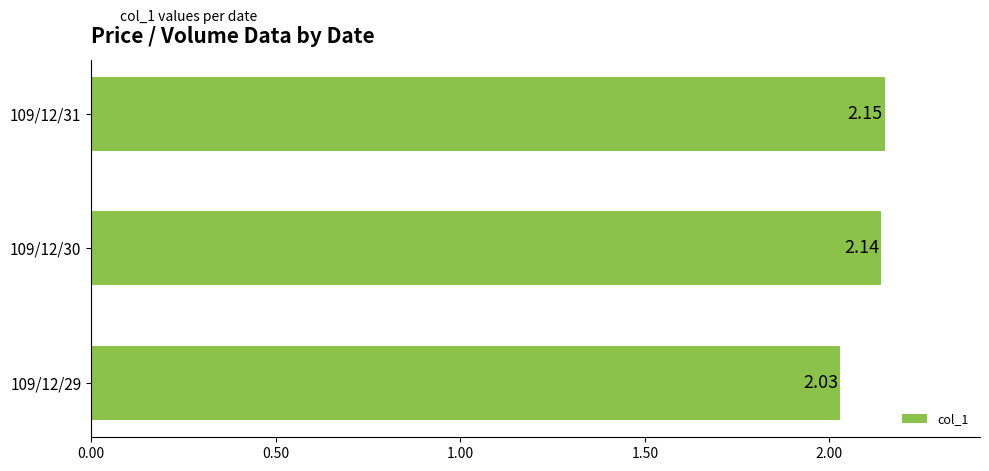

How many values are between 2 and 3?

3